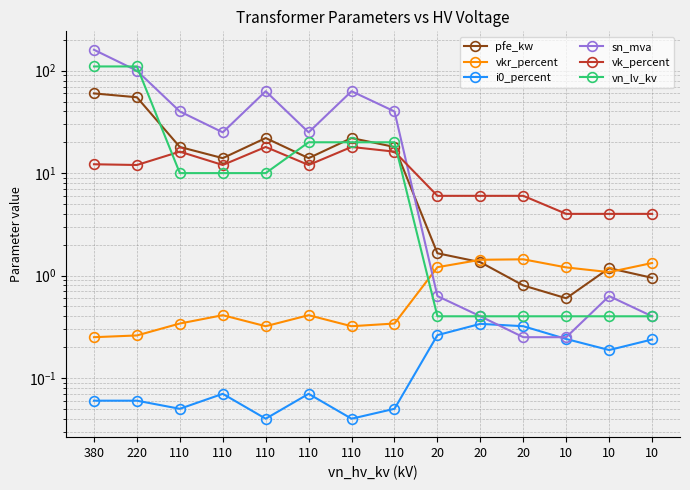

Which series has the largest range (max minus min)?

sn_mva